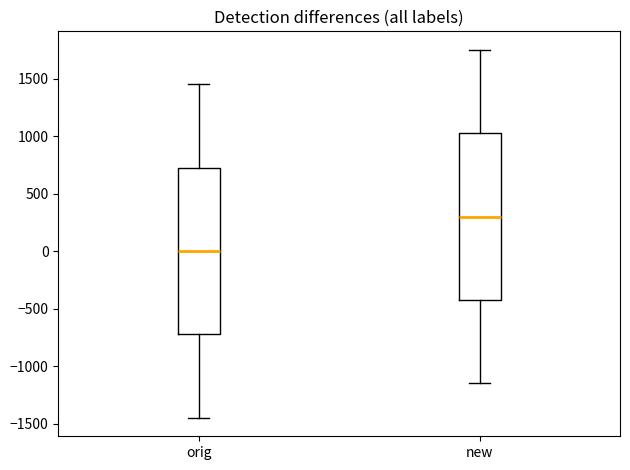

Reading left to right, read every box against the y-axis: the position of its median line, the range the box covers, and the ends of its whiskers. The values are not printed on the chart, so give them approximately, as read against the axis.

orig: median 0, box -700 to 750, whiskers -1450 to 1450
new: median 300, box -400 to 1050, whiskers -1150 to 1750